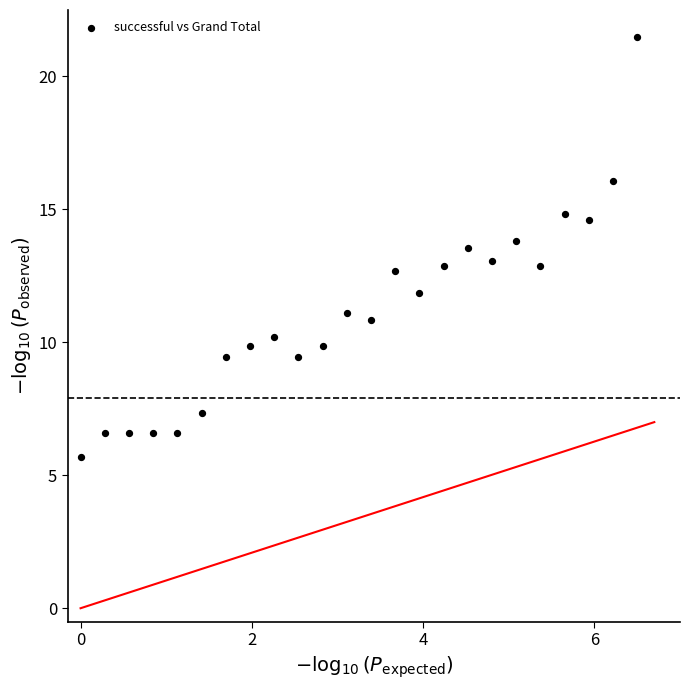

What is the range of Y values (max minus min)?

15.8